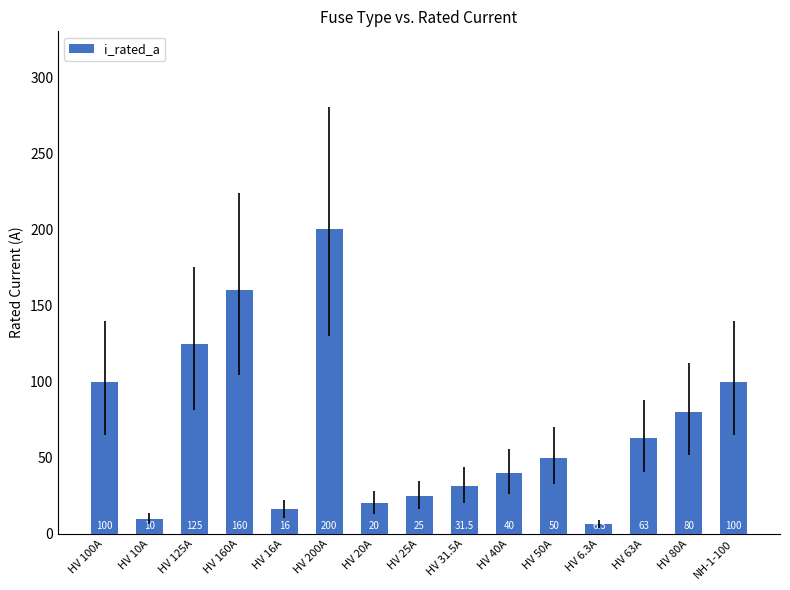

What is the change in value from HV 160A to HV 80A?

-80.0